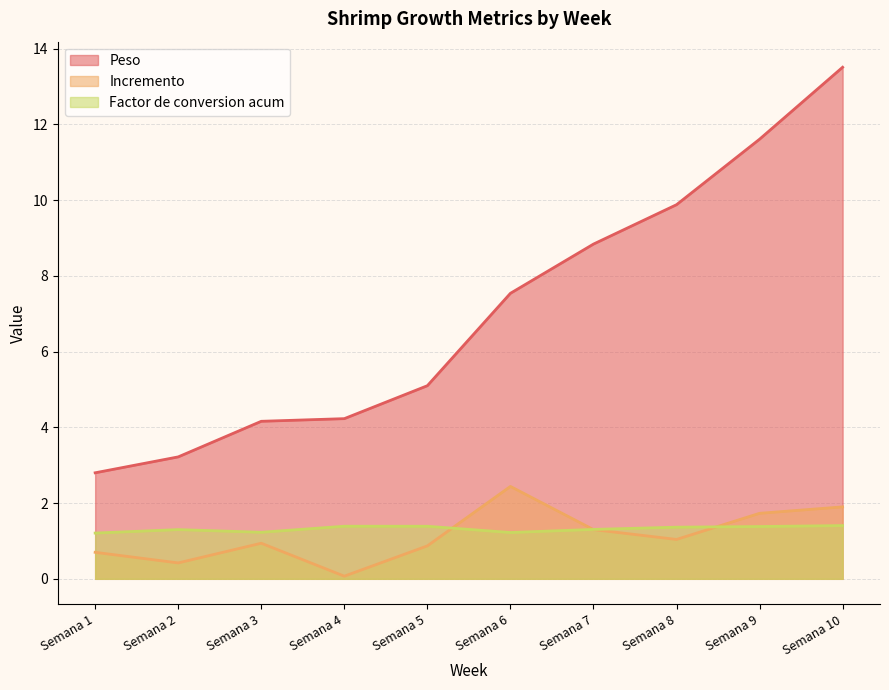

What is the difference between the maximum and minimum values in the Factor de conversion acum series?

0.2